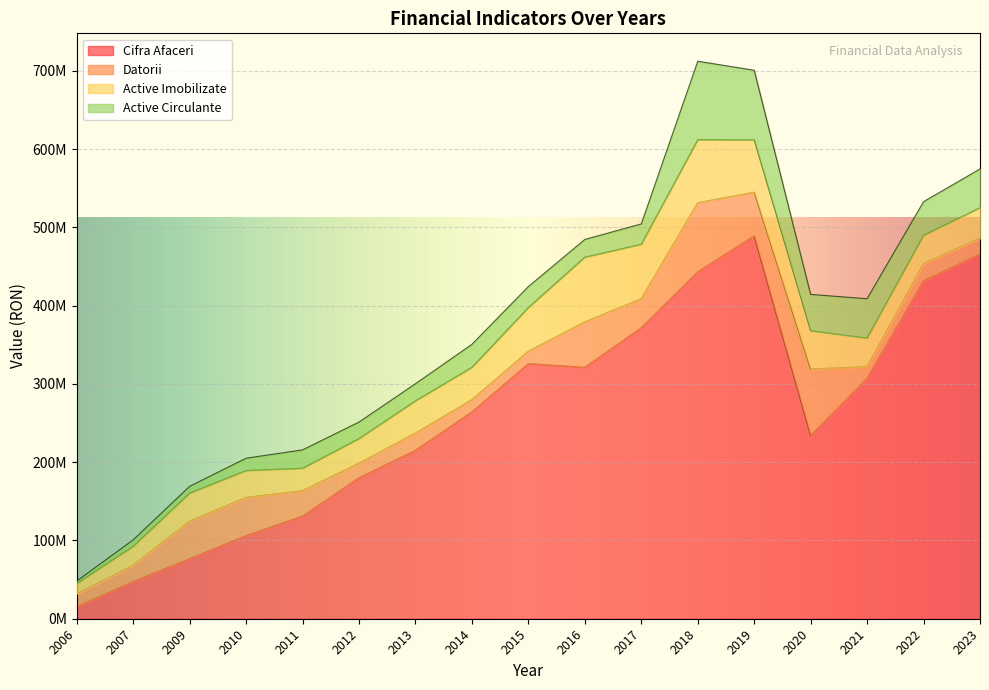

Which category has the highest value in the Active Imobilizate series?

2016